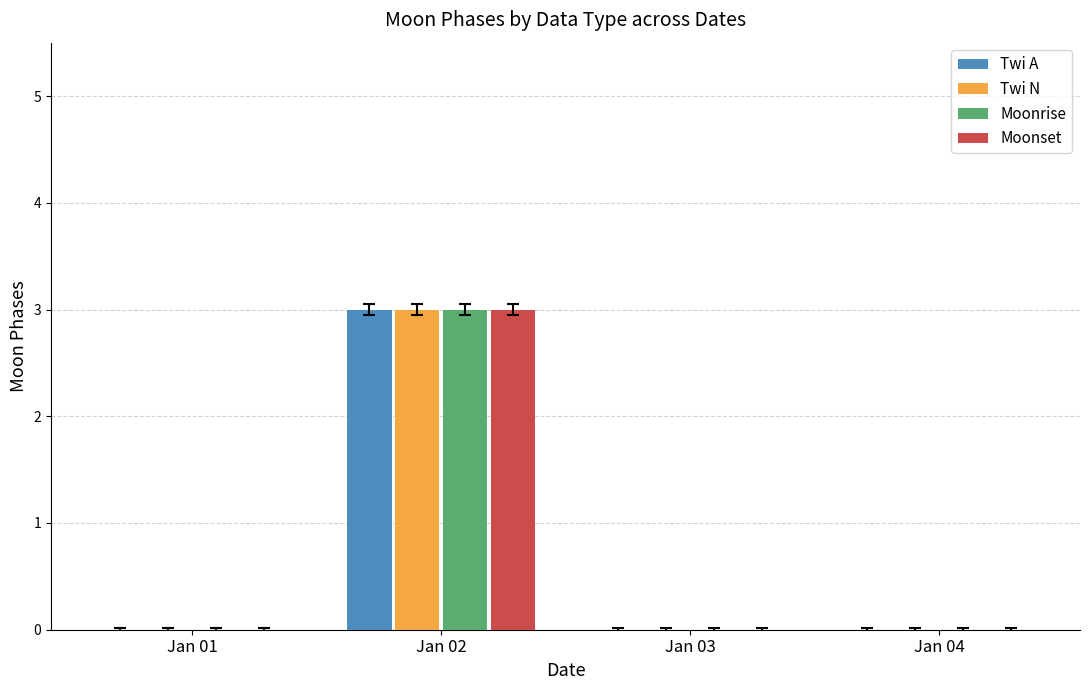

Reading right to left, extract all data points from this chart.

Twi A: 0	0	3	0
Twi N: 0	0	3	0
Moonrise: 0	0	3	0
Moonset: 0	0	3	0